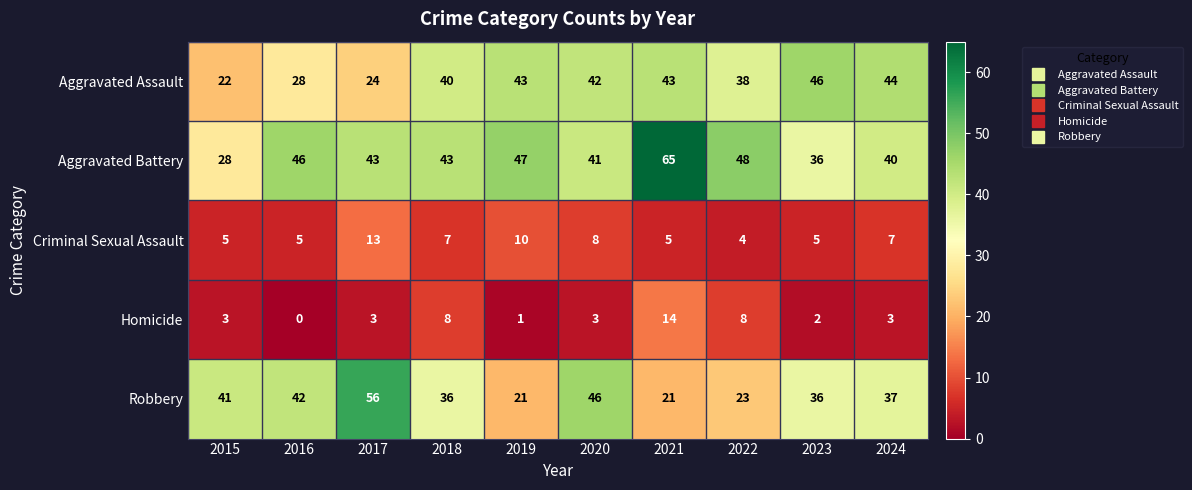

Where is Robbery nearest to the value 38?

2024